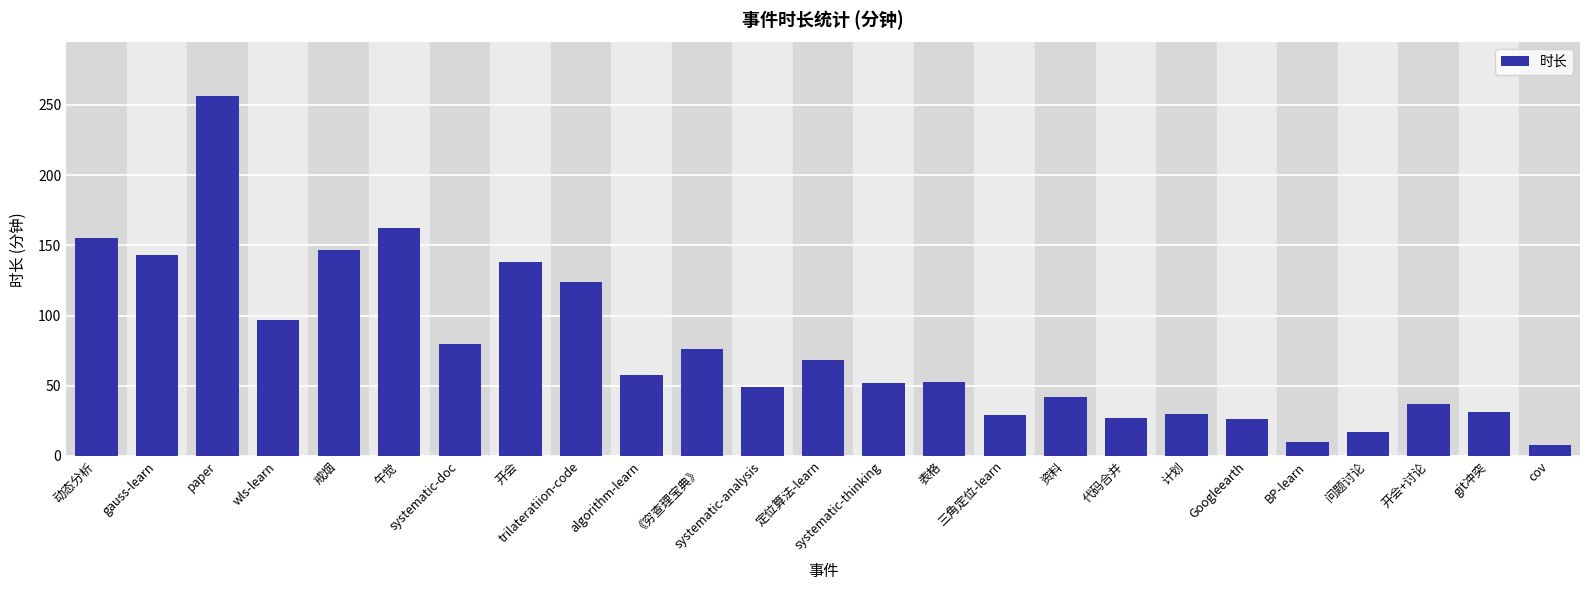

What is the value of the 22nd bar from the left?

17